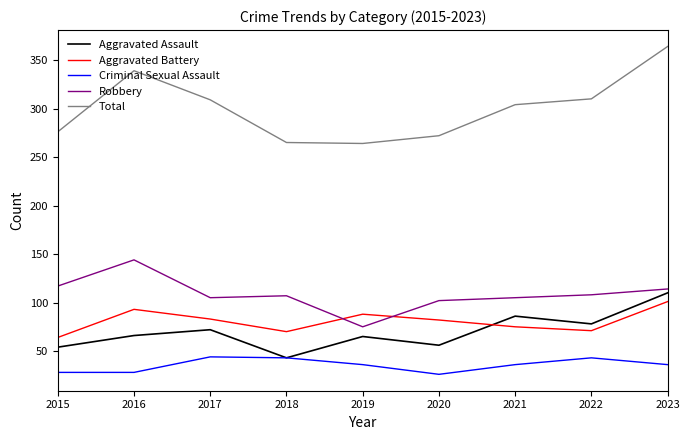

What is the difference between the highest and lowest values at 2023?

328